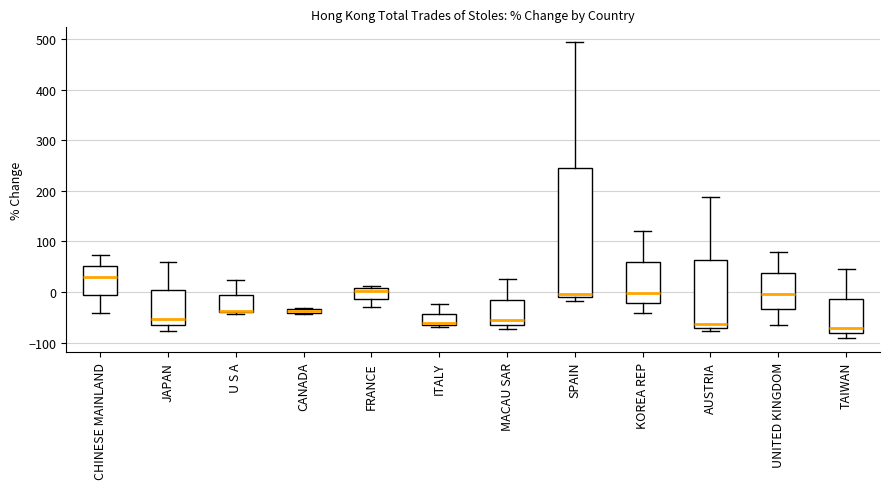

Comparing the boxes themselves (not the whiskers), which one is the tallest?

SPAIN